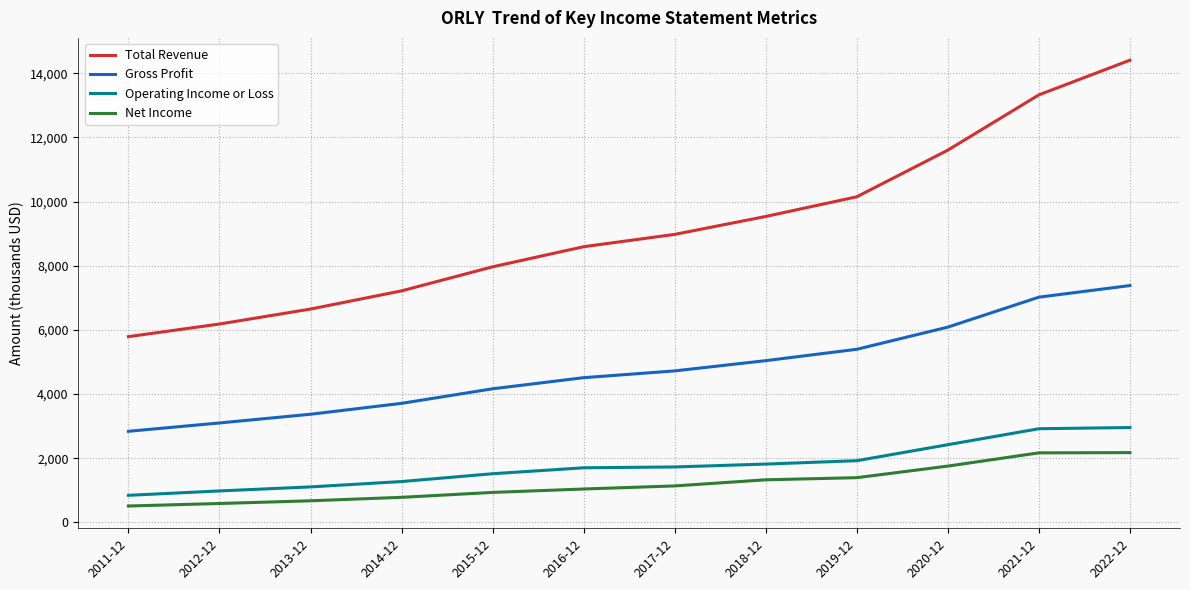

Is this an area chart (filled region under the line)?

No